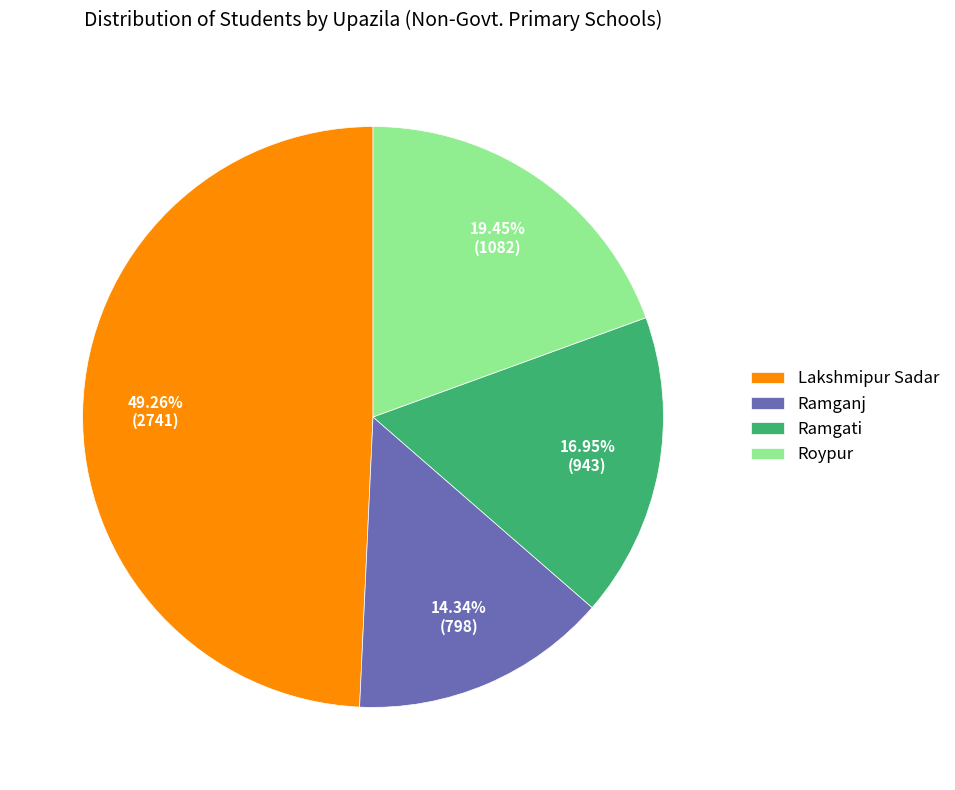

What is the ratio of the value at Lakshmipur Sadar to the value at Ramganj?

3.4